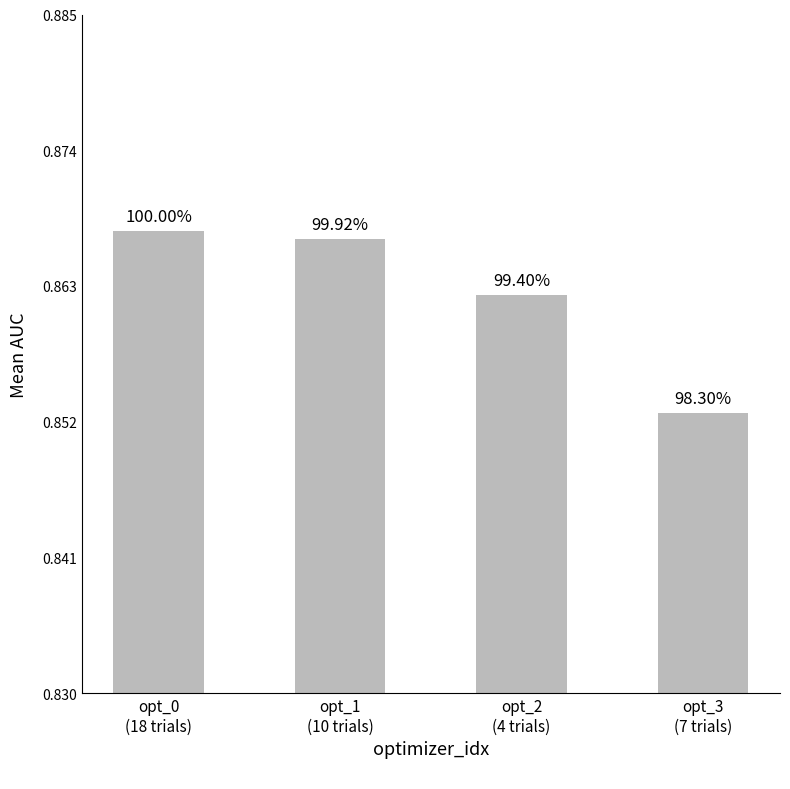

Reading left to right, extract all data points from this chart.

opt_0
(18 trials)=0.9	opt_1
(10 trials)=0.9	opt_2
(4 trials)=0.9	opt_3
(7 trials)=0.9